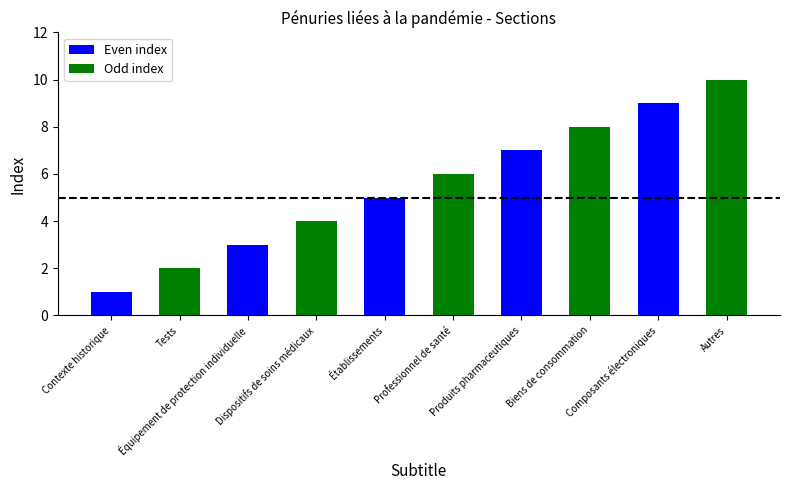

Between Biens de consommation and Dispositifs de soins médicaux, which is larger?

Biens de consommation